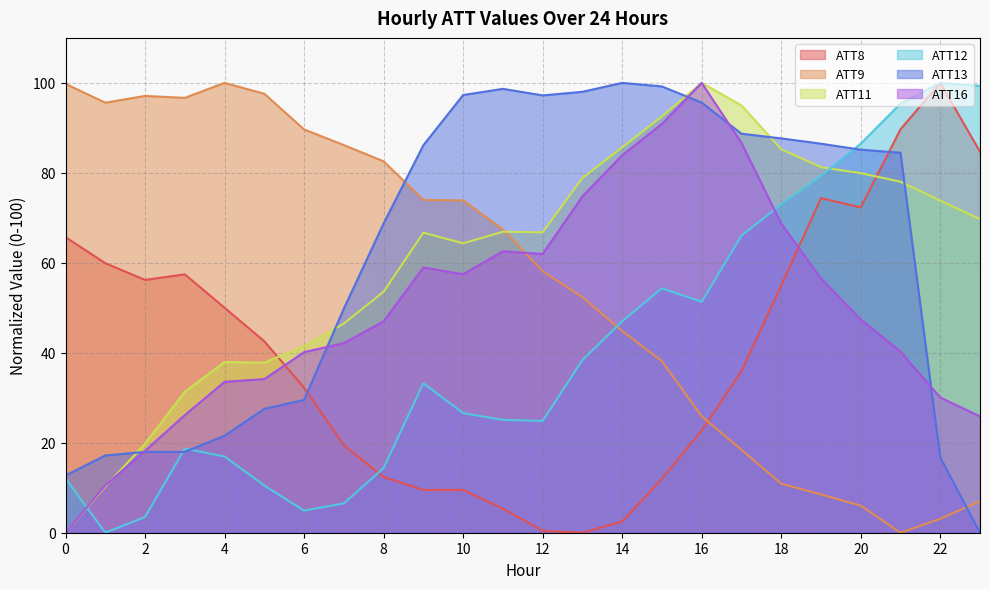

Which series has the largest range (max minus min)?

ATT8